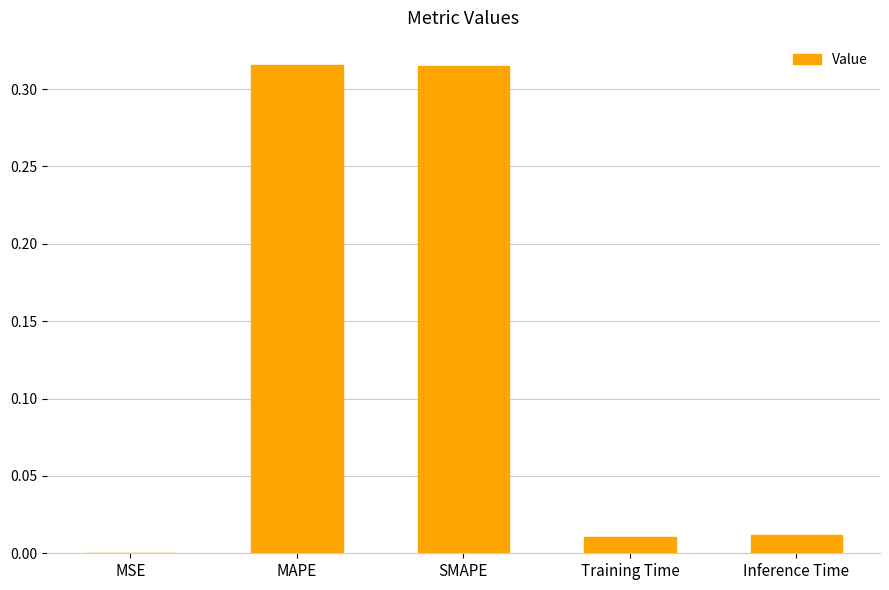

What is the sum of all values?

0.7